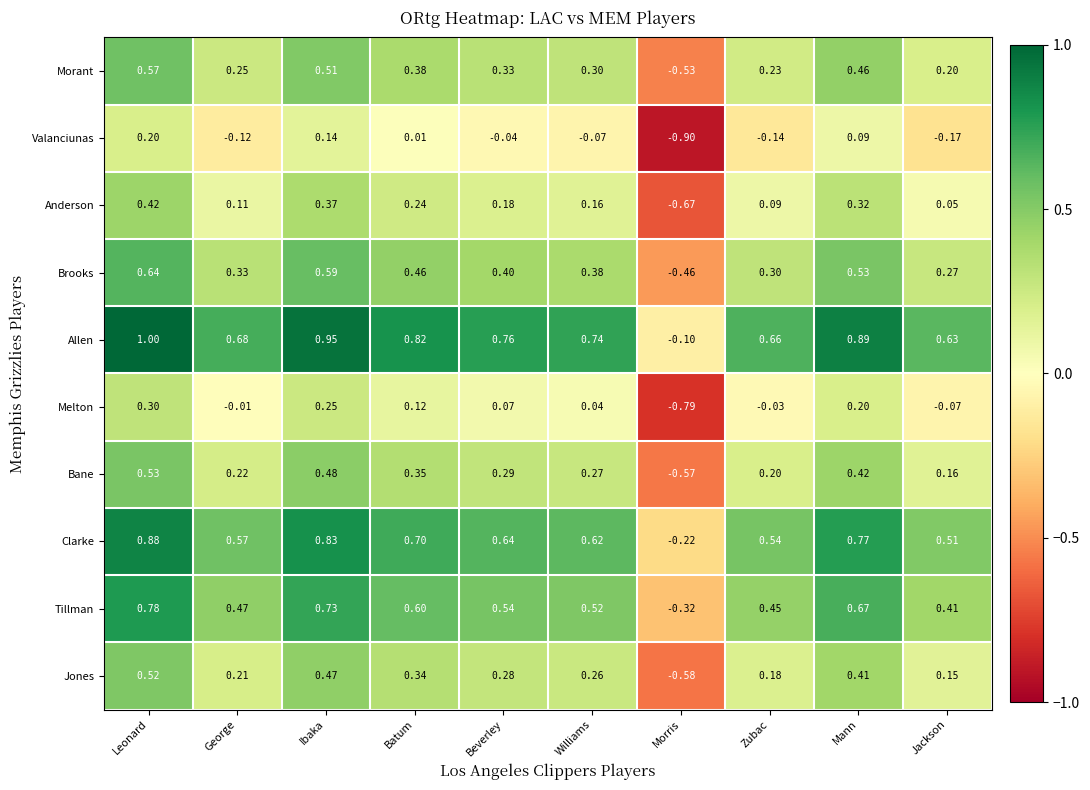

Which category has the lowest value in the Melton series?

Morris